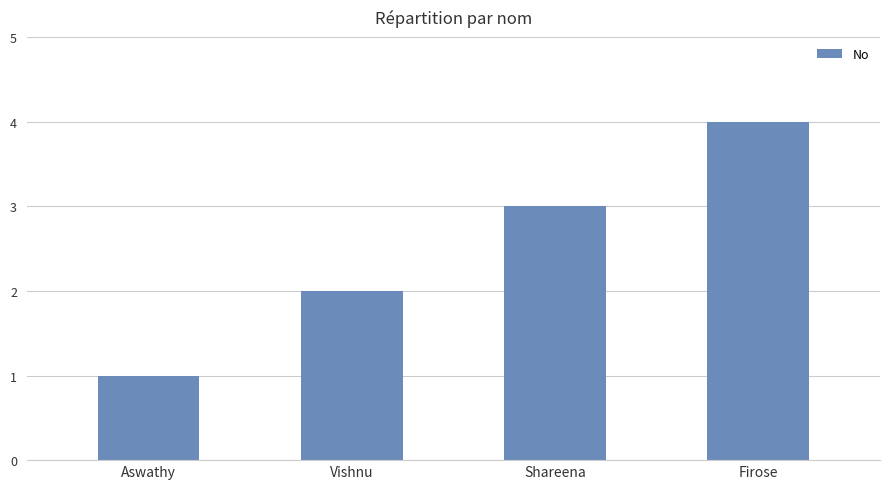

What is the difference between the maximum and second lowest values?

2